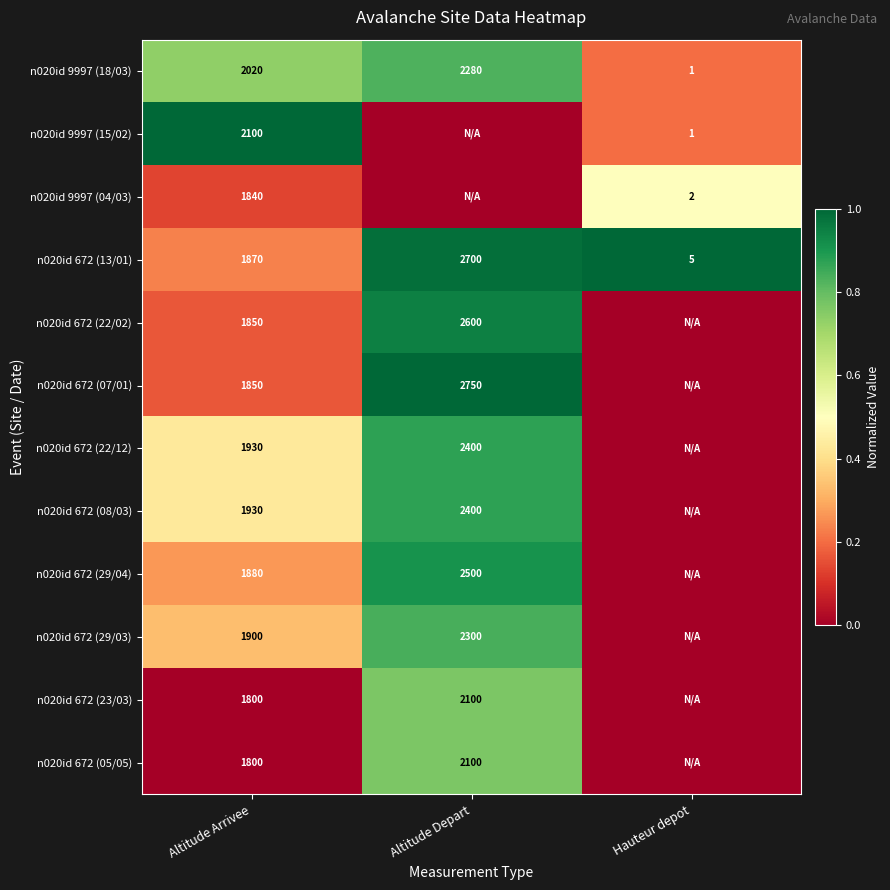

The value of n020id 672 (13/01) at Altitude Arrivee is 1870. True or false?

True